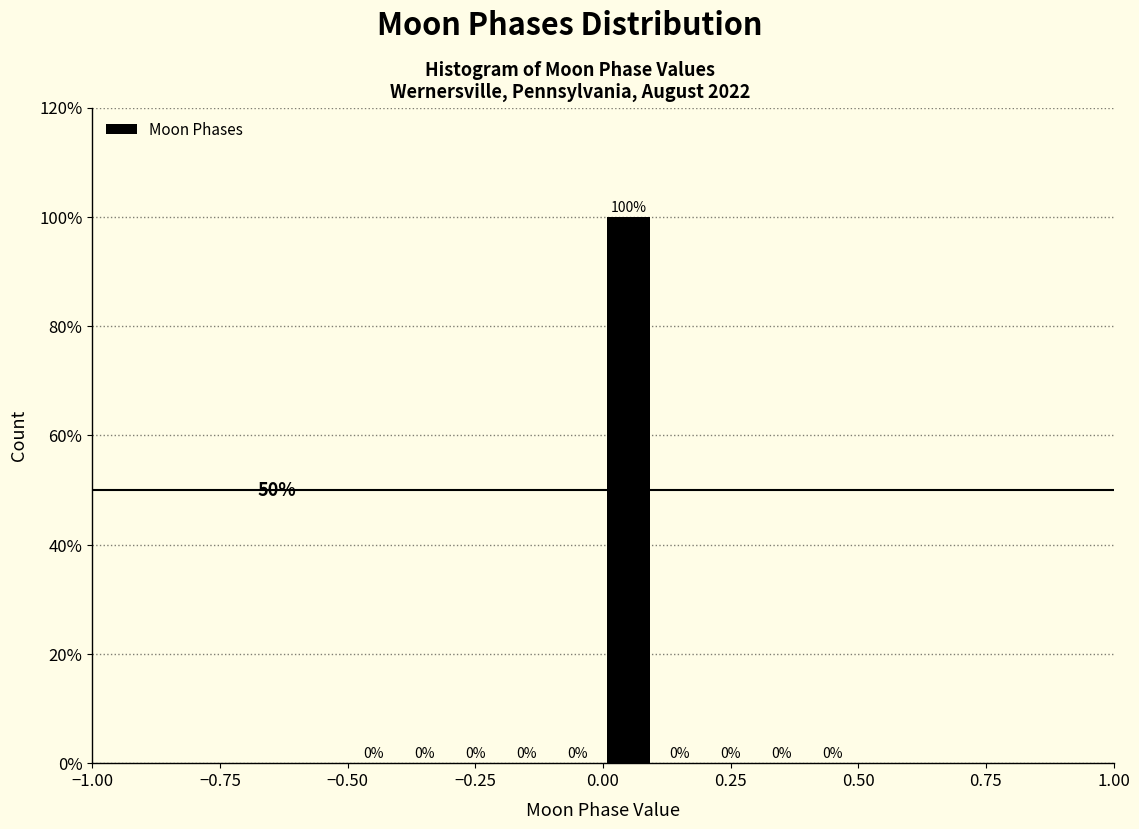

Read against the x-axis, roughly where is the centre of the tallest bar?

0.05